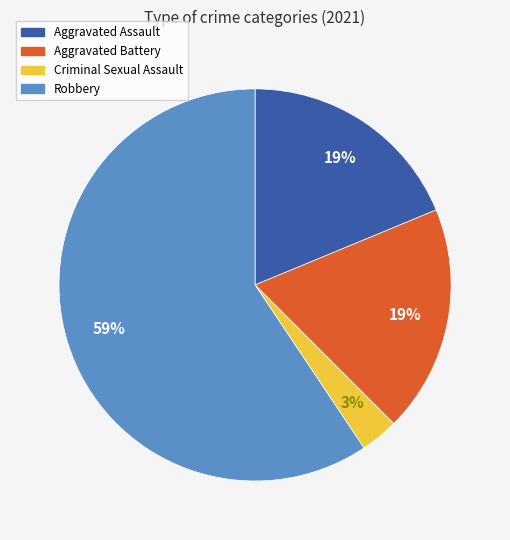

Which category has the biggest portion of the pie?

Robbery